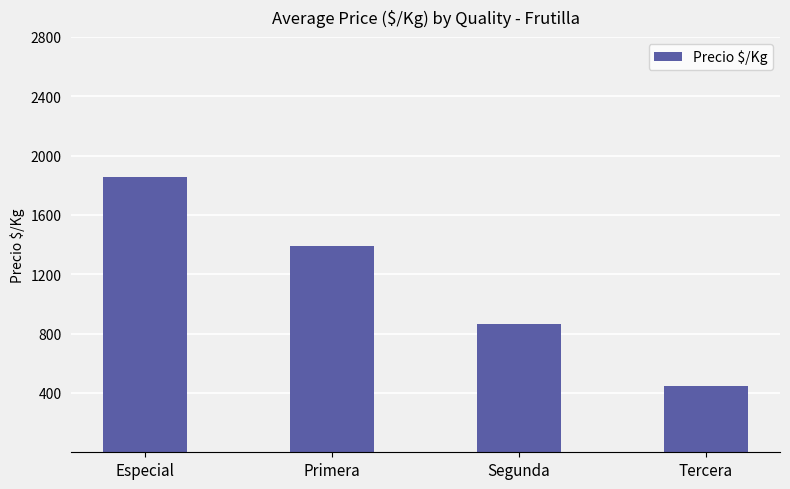

List the labels in order of value, smallest first.

Tercera, Segunda, Primera, Especial